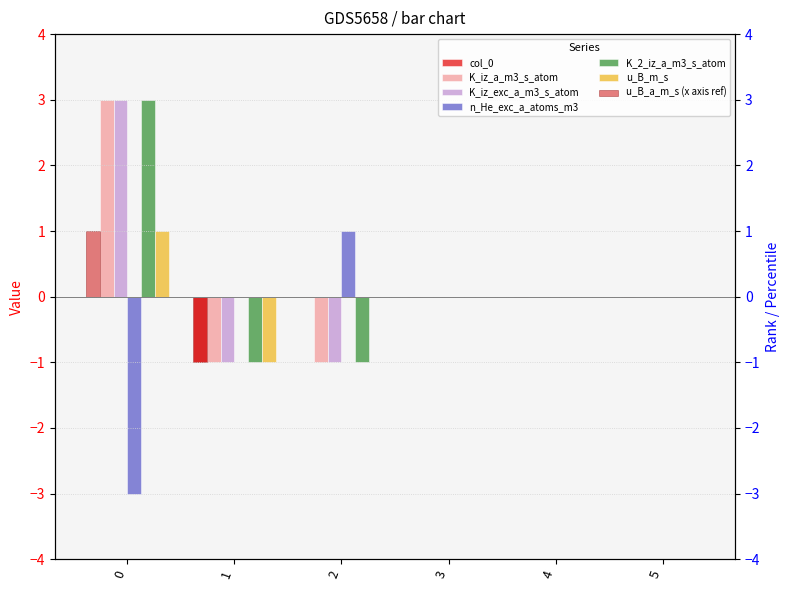

What value does the K_iz_exc_a_m3_s_atom series have at 2?

-1